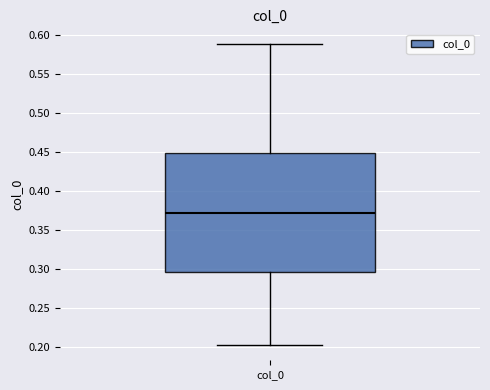

Read this box plot against the y-axis: the position of the median line, the range covered by the box, and the ends of both whiskers. The values are not printed on the chart, so give them approximately, as read against the axis.

median 0.370, box 0.295 to 0.450, whiskers 0.200 to 0.590